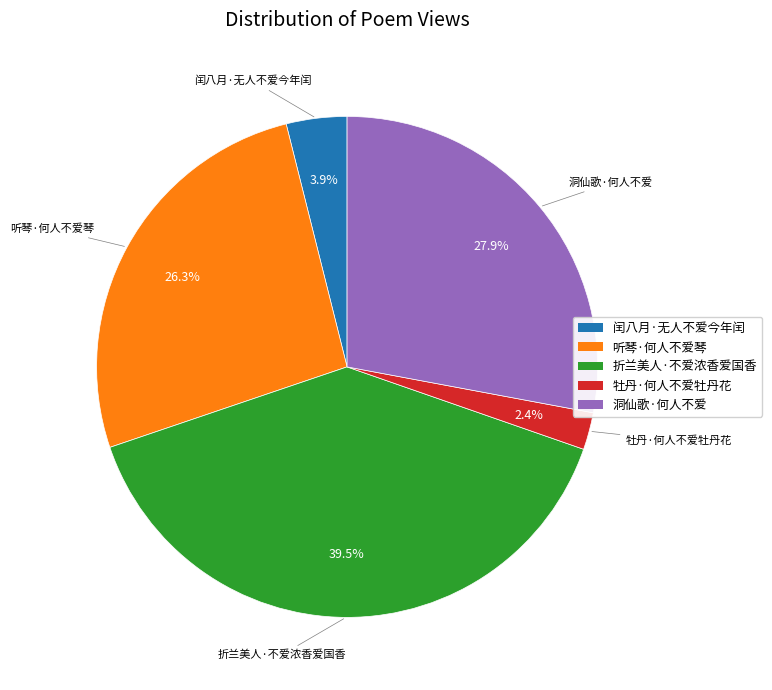

Is it true that 牡丹·何人不爱牡丹花 is 16% of the pie?

False